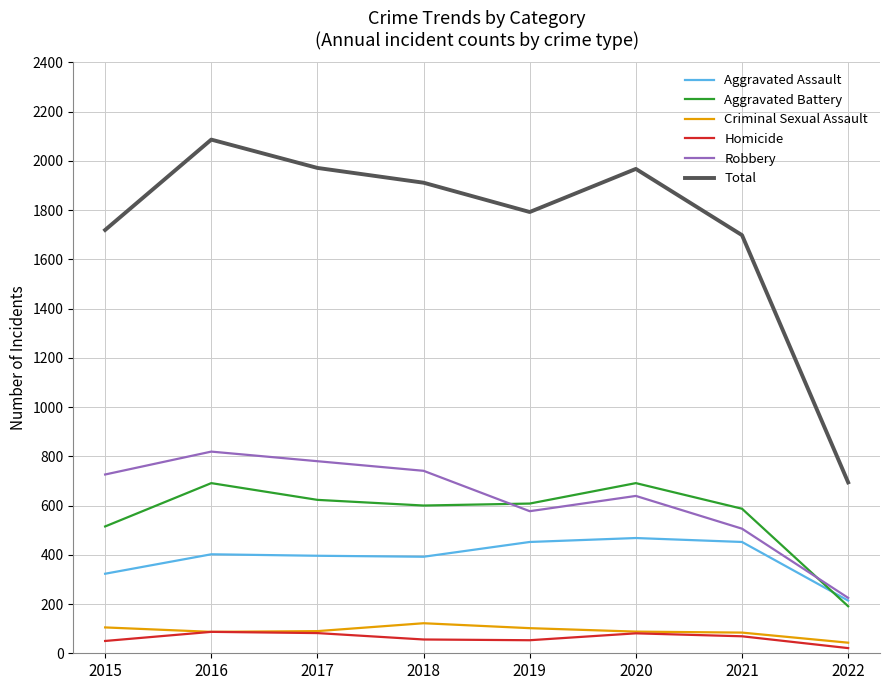

The Aggravated Battery series shows 623 at 2017. True or false?

True